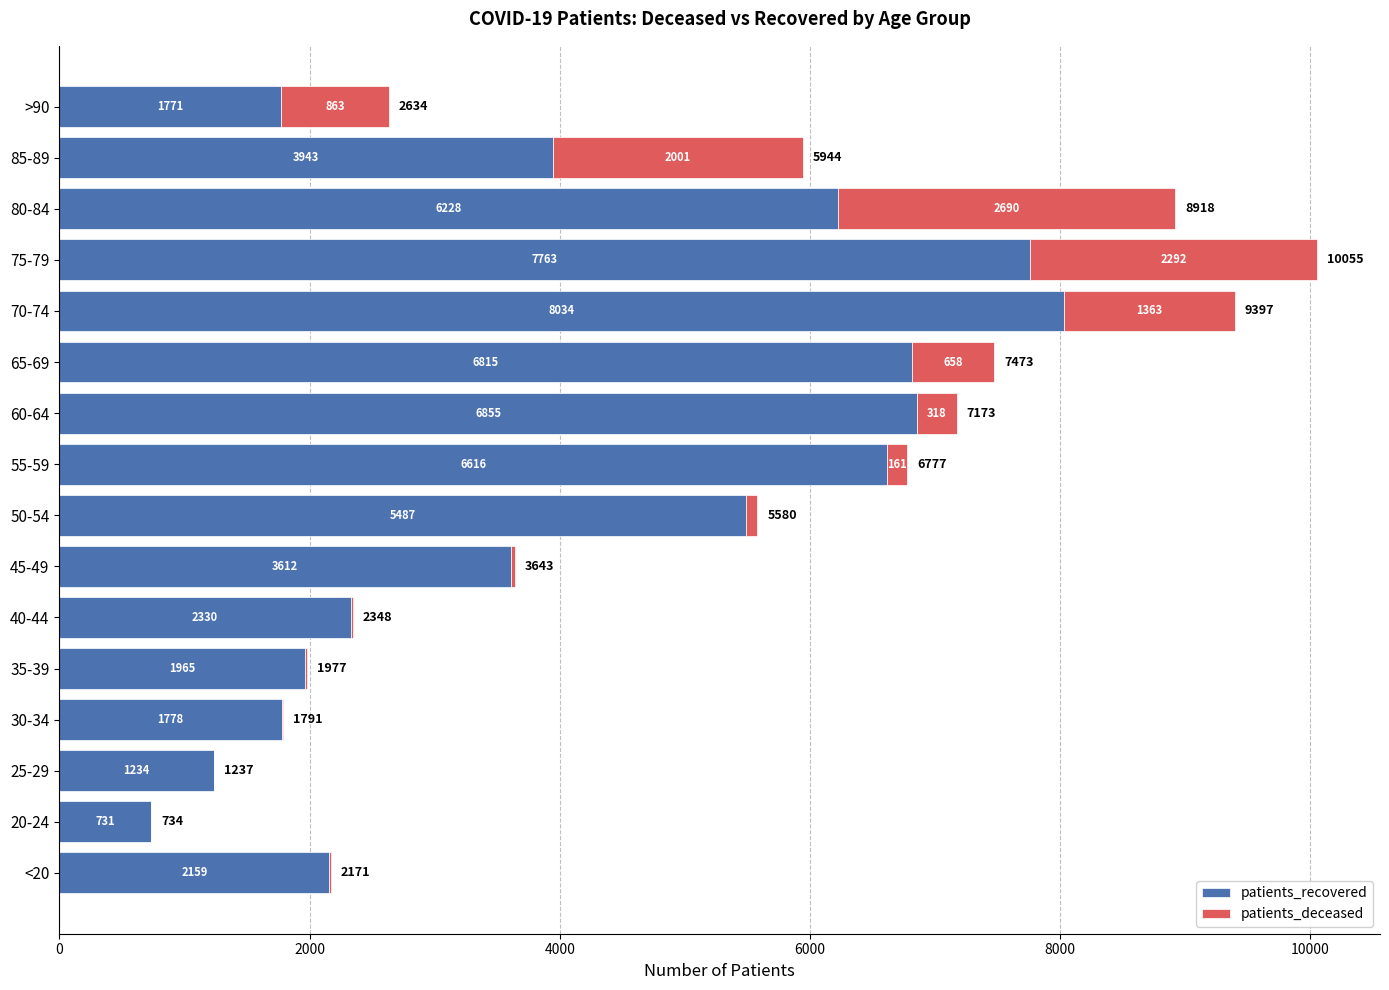

What value does the patients_recovered series have at 55-59, to the nearest 100?

6600